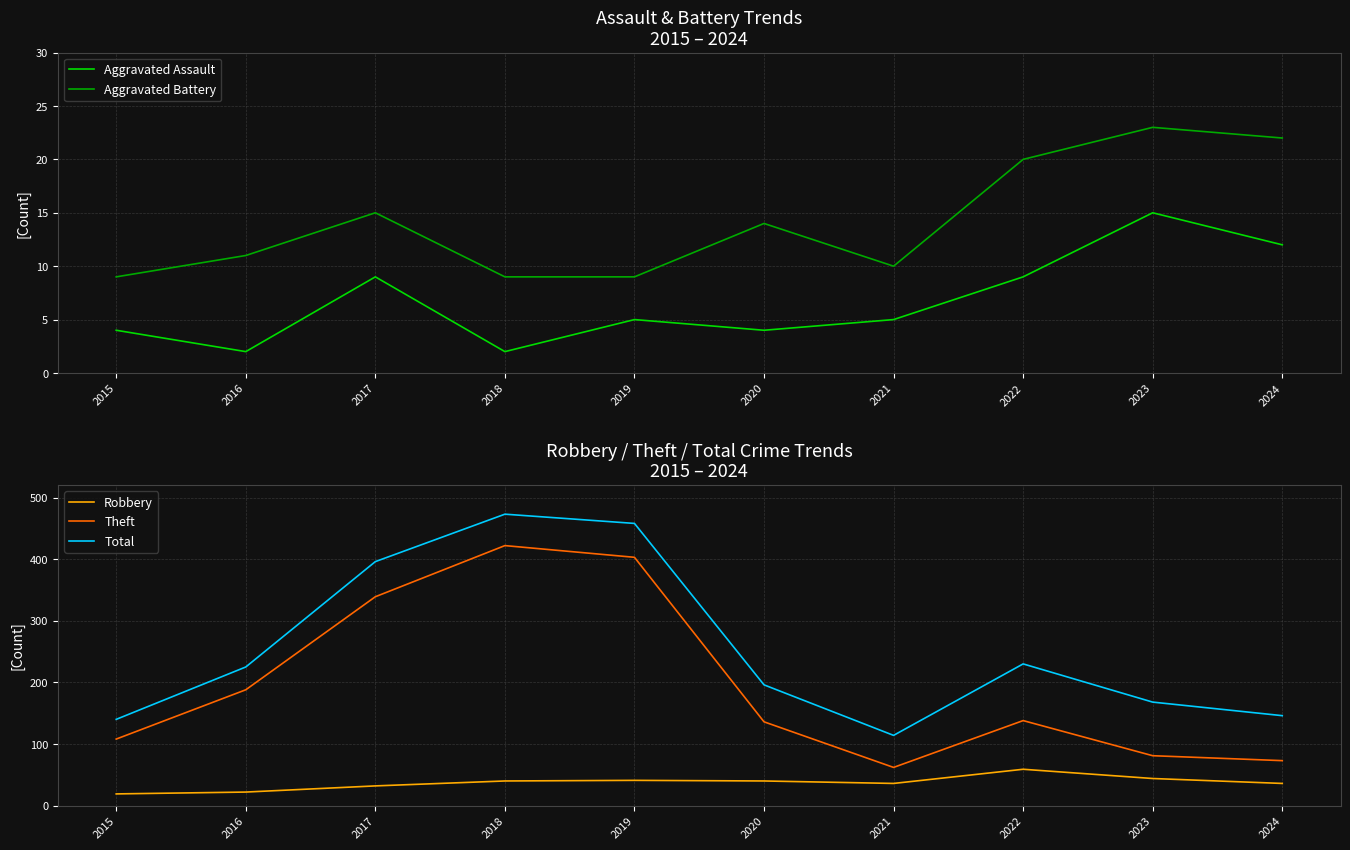

What is the spread (max minus min) of values at 2019?

453